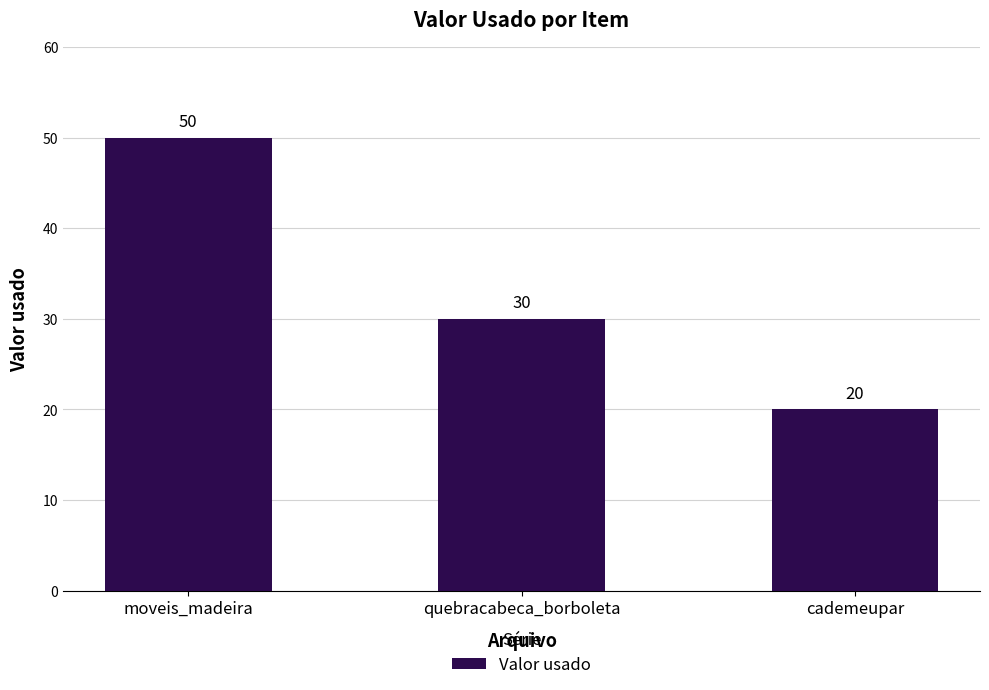

How many bars are there in total?

3